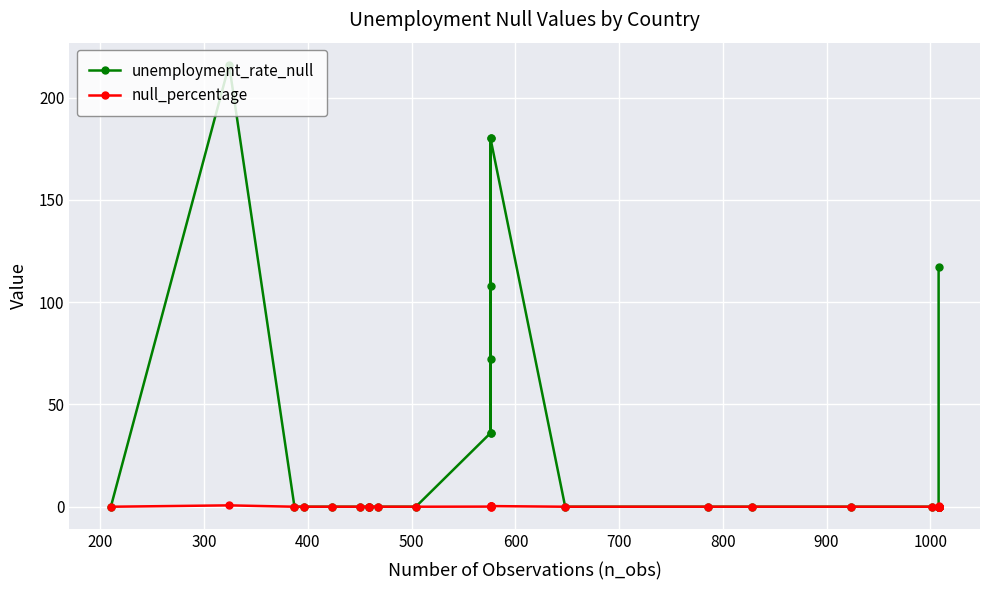

What is the difference between the second highest and second lowest values in the null_percentage series?

0.3